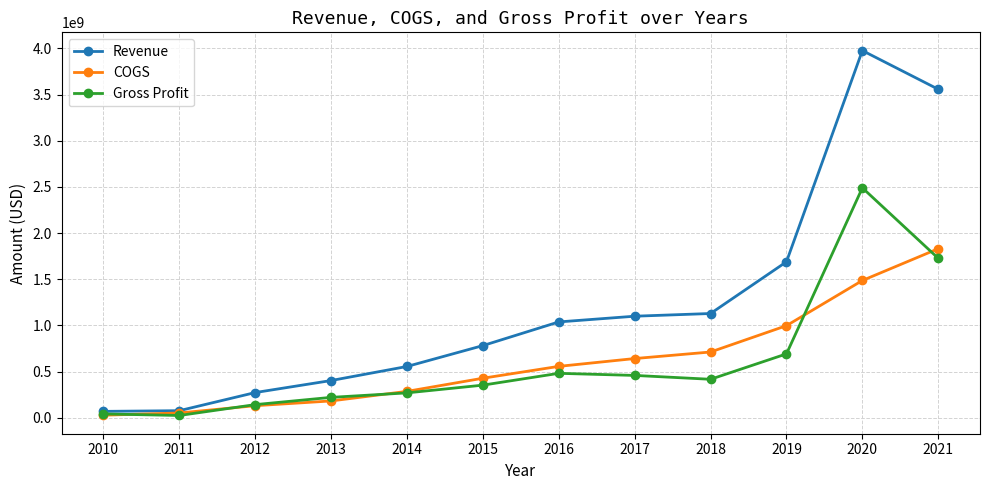

What is the maximum value for Gross Profit?

2490348000